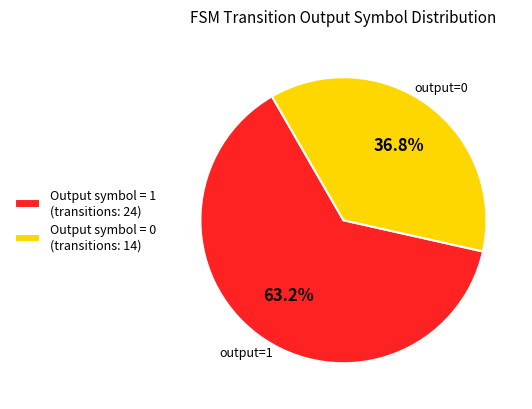

Rank the categories by value from highest to lowest.

Output symbol = 1 (transitions: 24), Output symbol = 0 (transitions: 14)